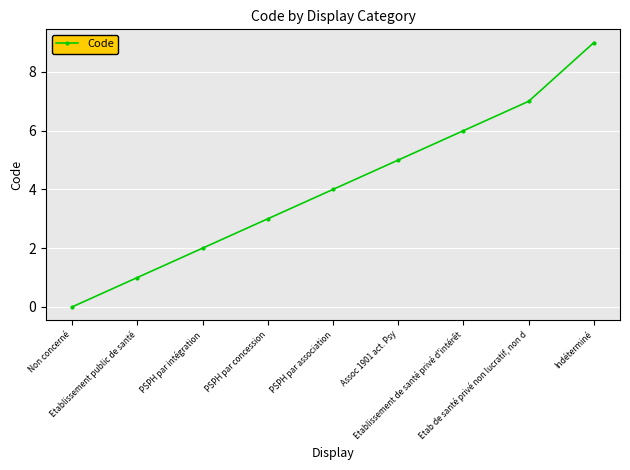

Rank the categories by value from lowest to highest.

Non concerné, Etablissement public de santé, PSPH par intégration, PSPH par concession, PSPH par association, Assoc 1901 act. Psy, Etablissement de santé privé d'intérêt, Etab de santé privé non lucratif, non d, Indéterminé